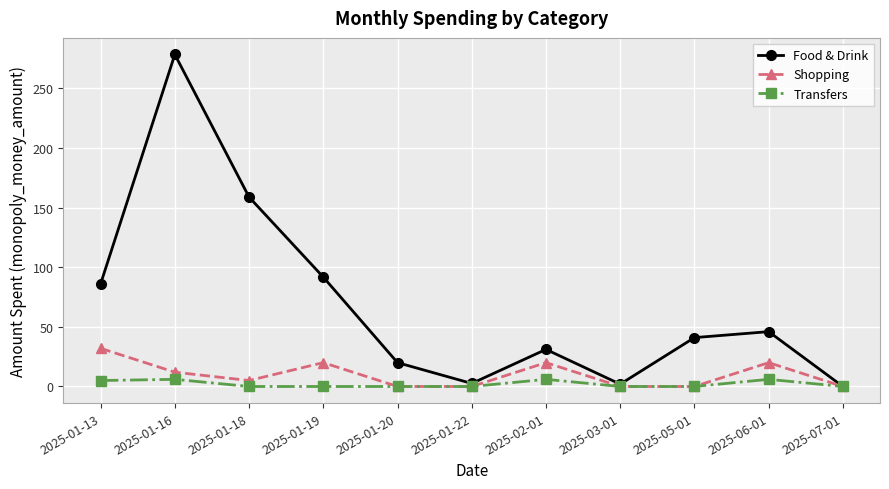

What is the spread (max minus min) of values at 2025-05-01?

41.0